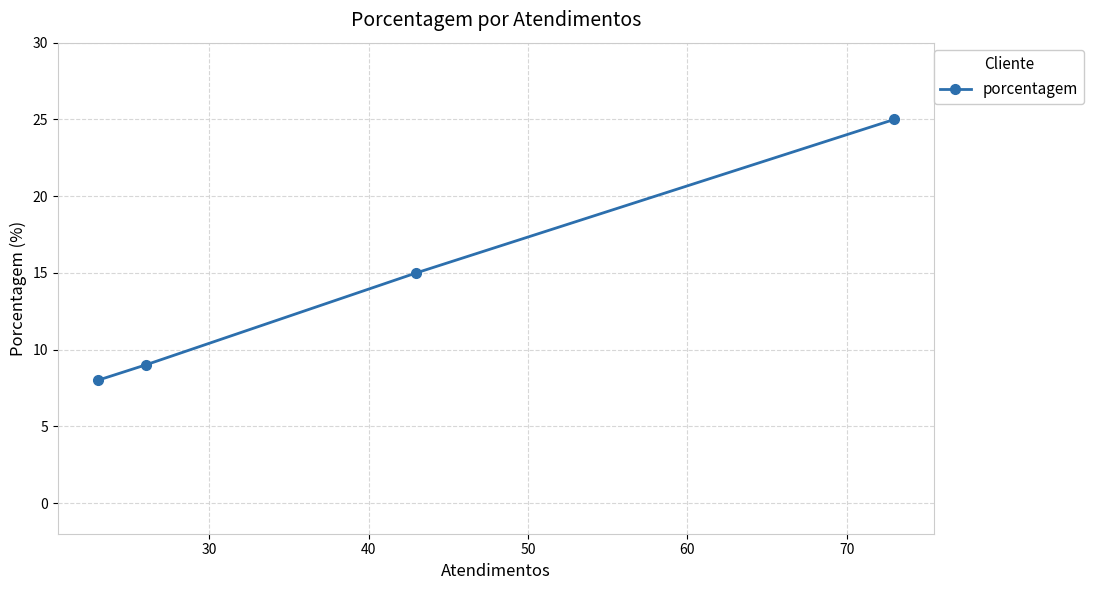

Reading right to left, extract all data points from this chart.

25	15	9	8